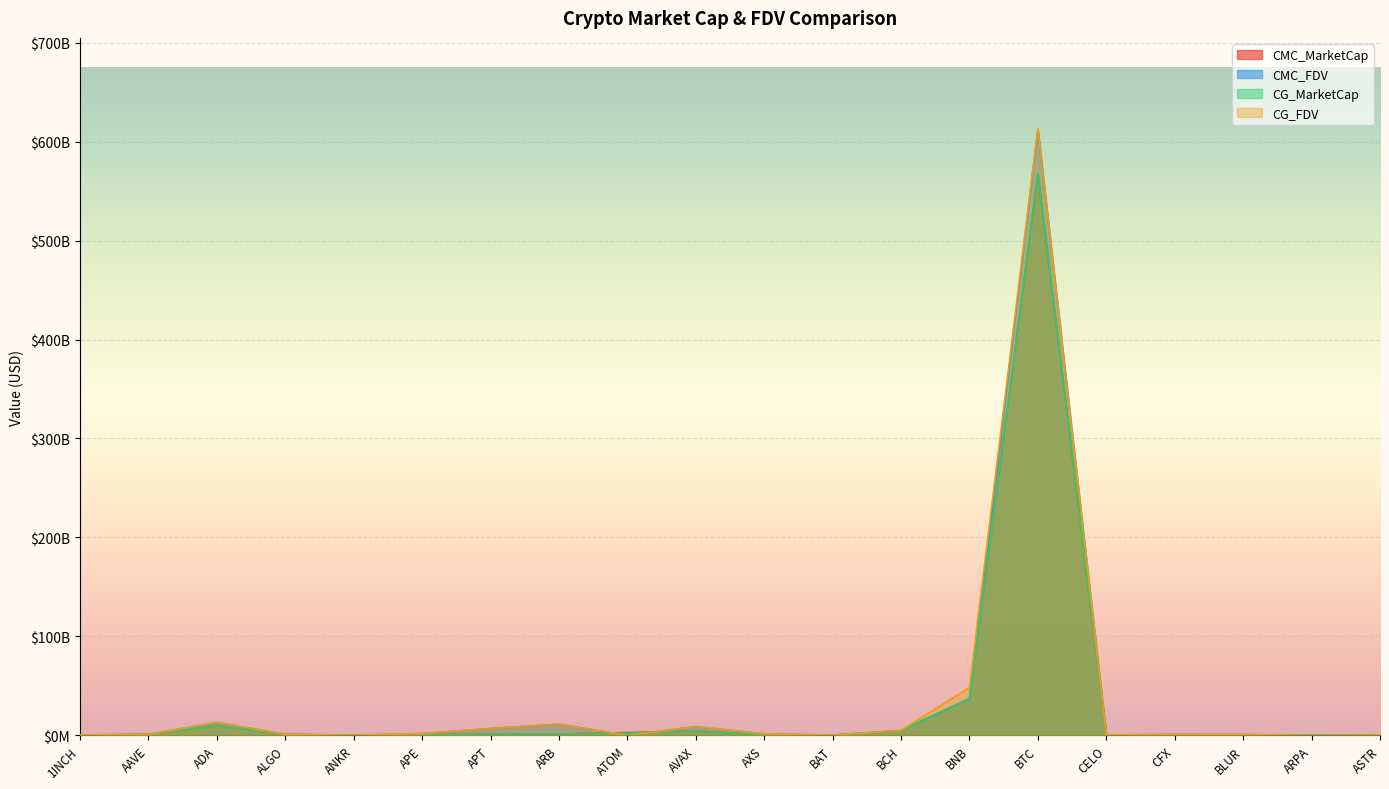

How many values in CMC_FDV are above zero?

19